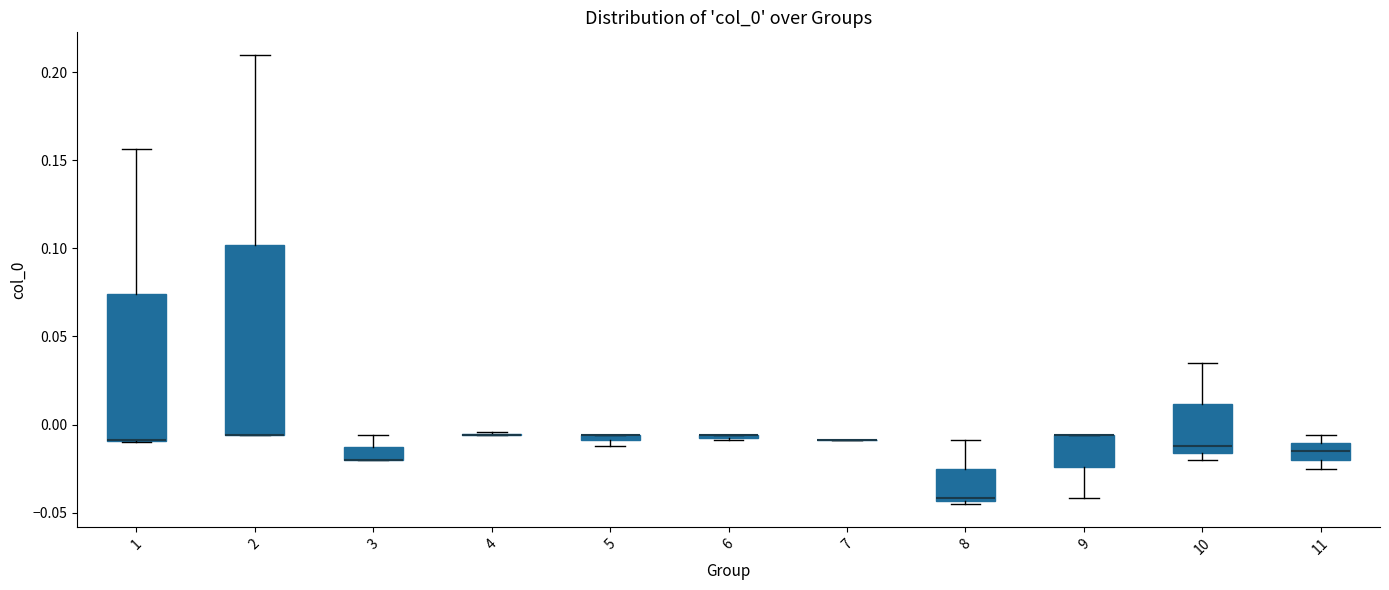

Where is the lower edge of the box at x = 3 on the y-axis? The values are not printed on the chart, so give them approximately, as read against the axis.

-0.020